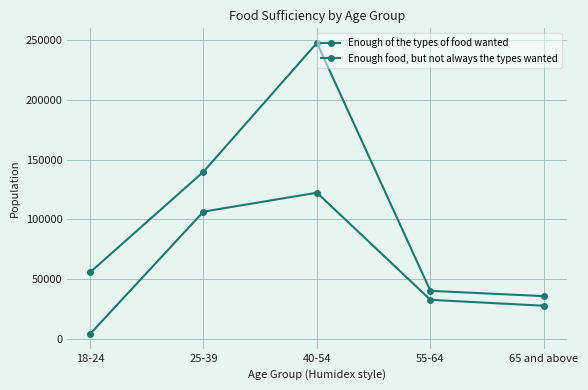

Is it true that Enough of the types of food wanted equals 55557 at 18-24?

True